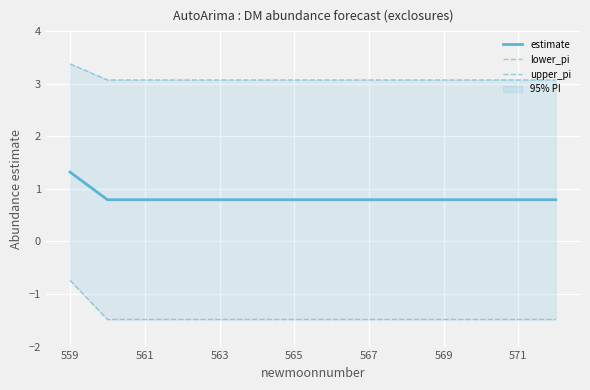

True or false: estimate and upper_pi cross at least once.

False